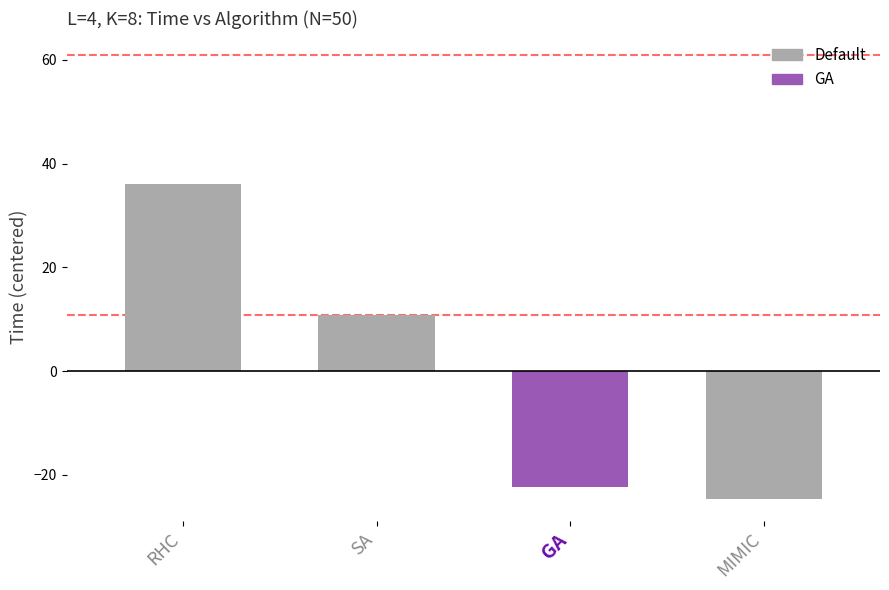

List the labels in order of N=50 value, smallest first.

MIMIC, GA, SA, RHC